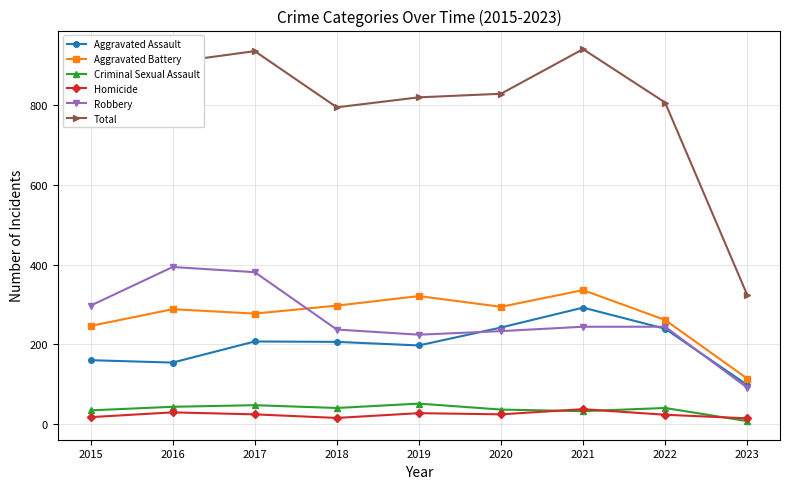

What is the difference between the highest and lowest values at 2015?

737